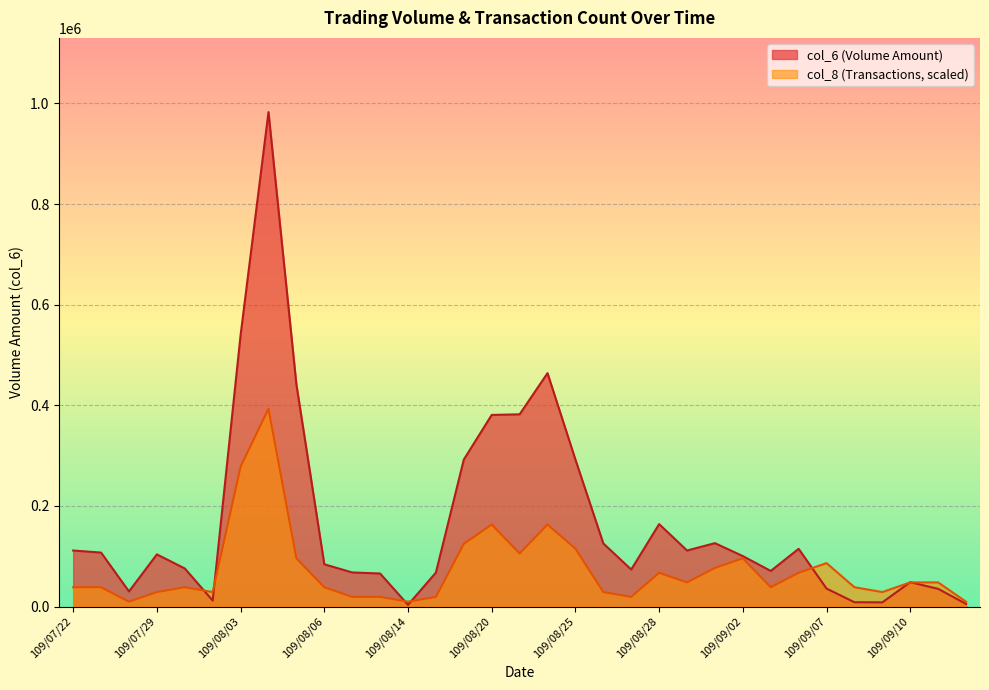

At which label does col_6 reach its peak?

109/08/04